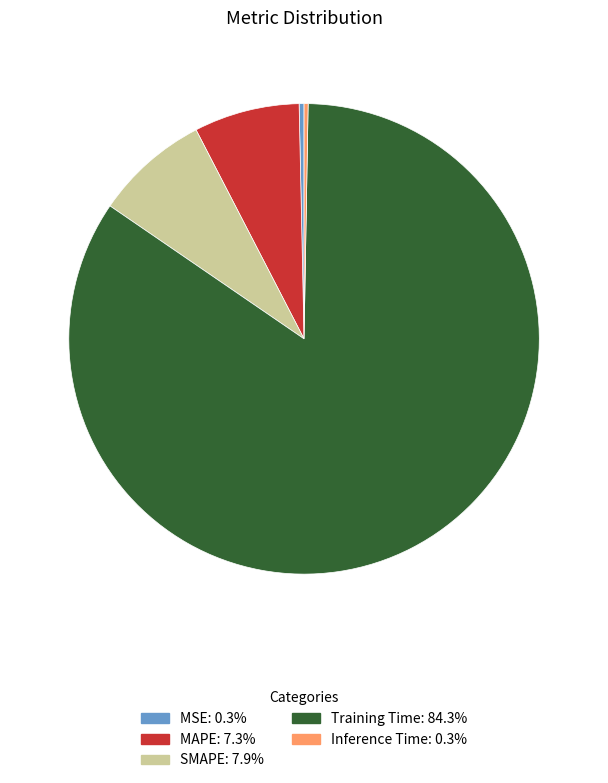

Do MSE and Training Time together represent more than half of the pie?

Yes